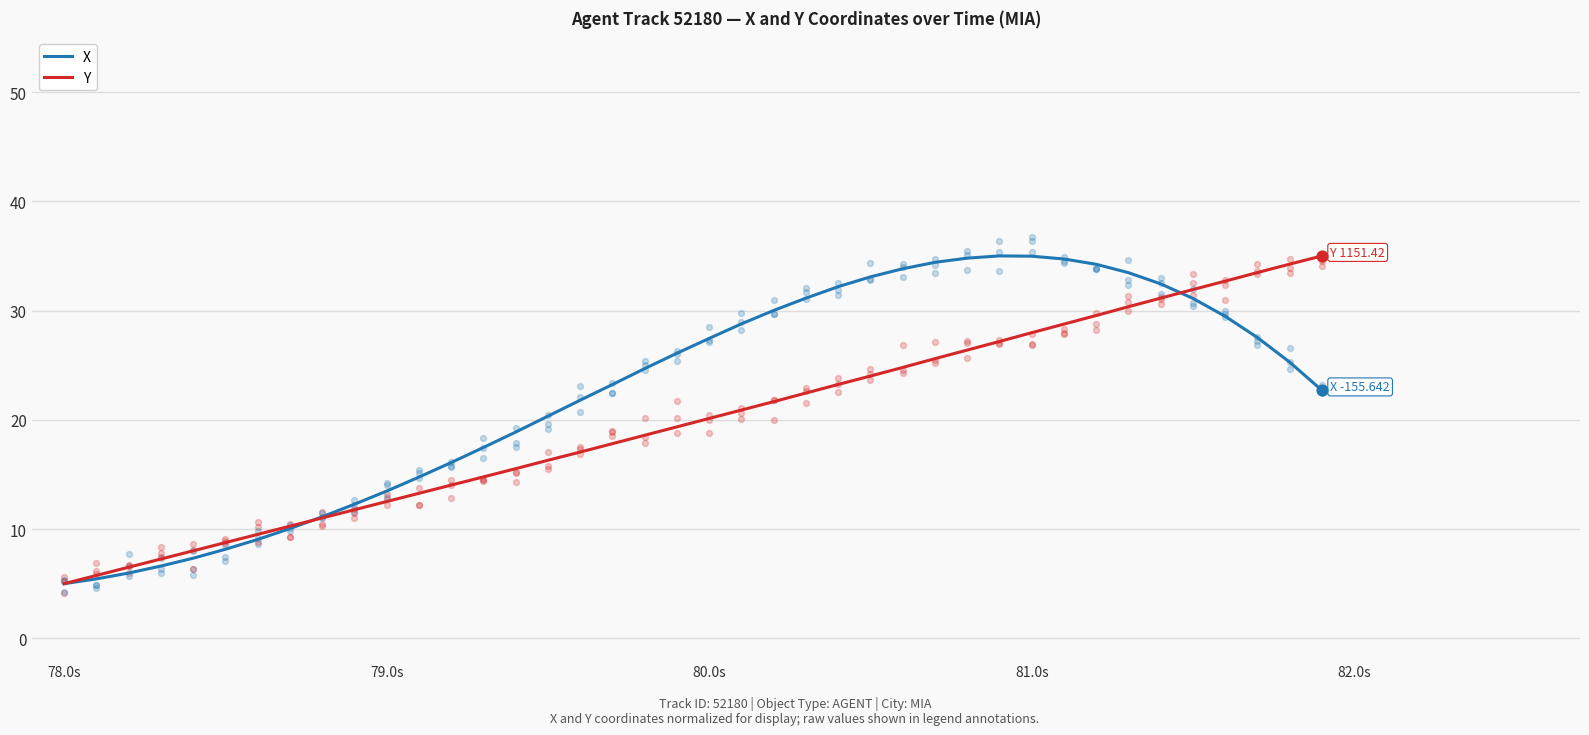

Which series has the widest spread of Y values?

X